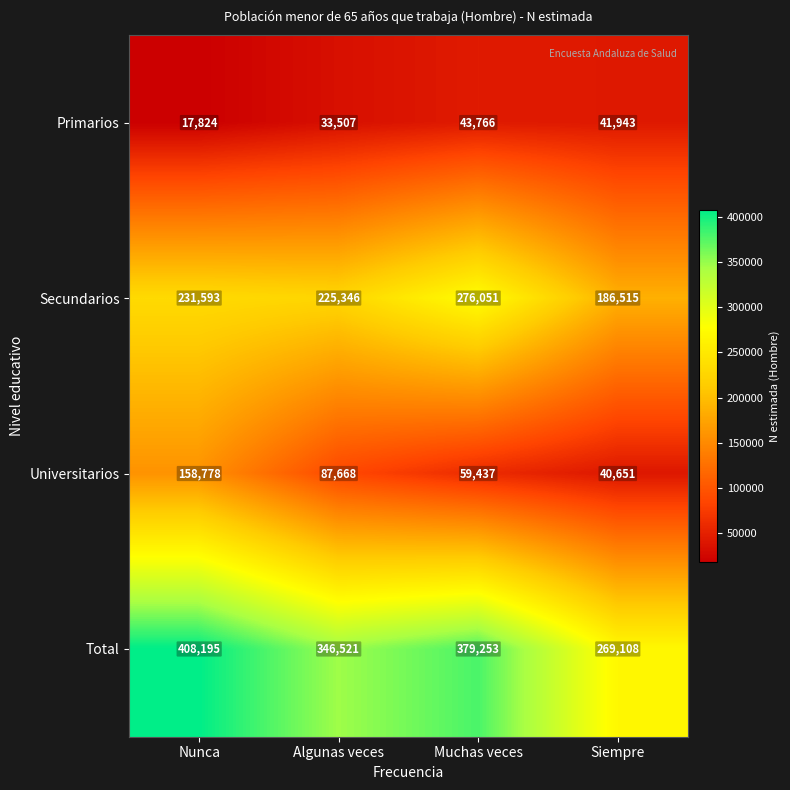

What is the difference between the highest and lowest values at Siempre?

228457